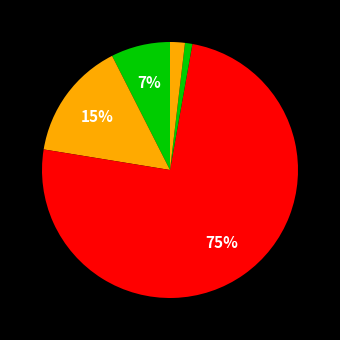

How many slices are in this pie chart?

5